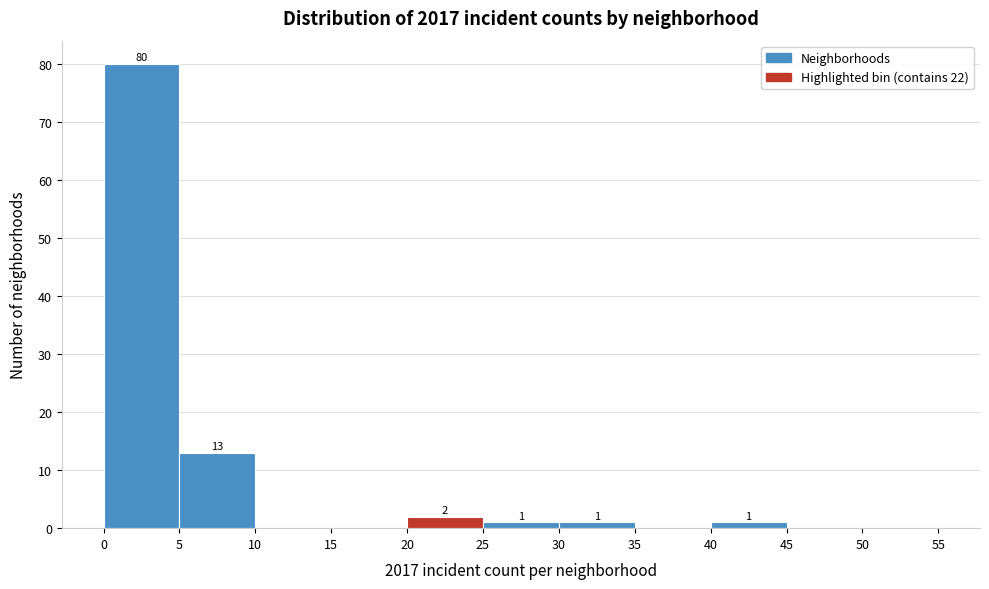

Which range on the x-axis has the tallest bar?

0 to 5